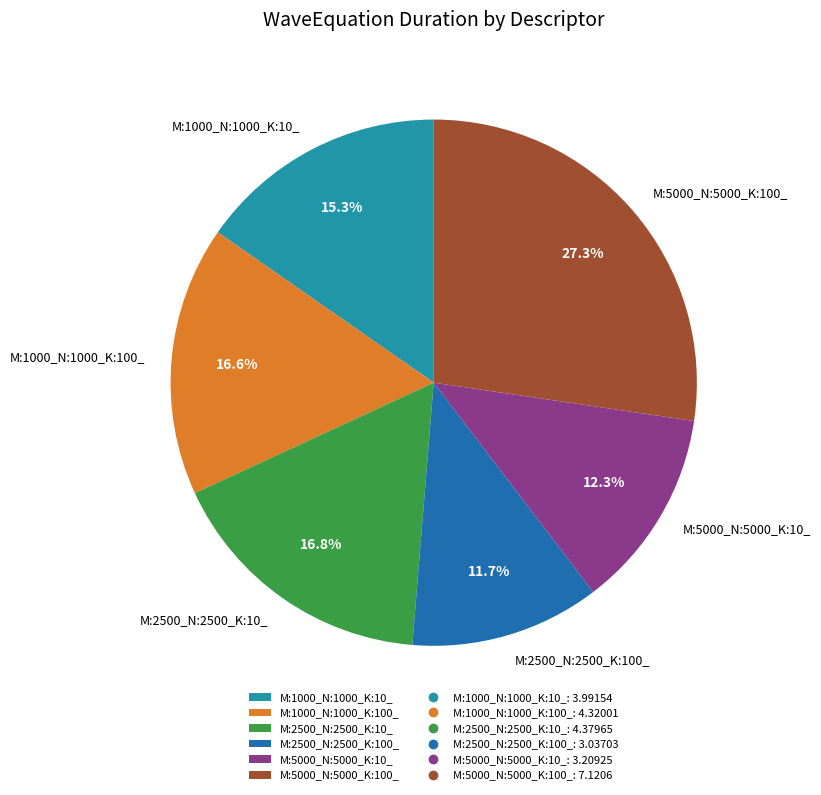

How many segments does this pie chart have?

6